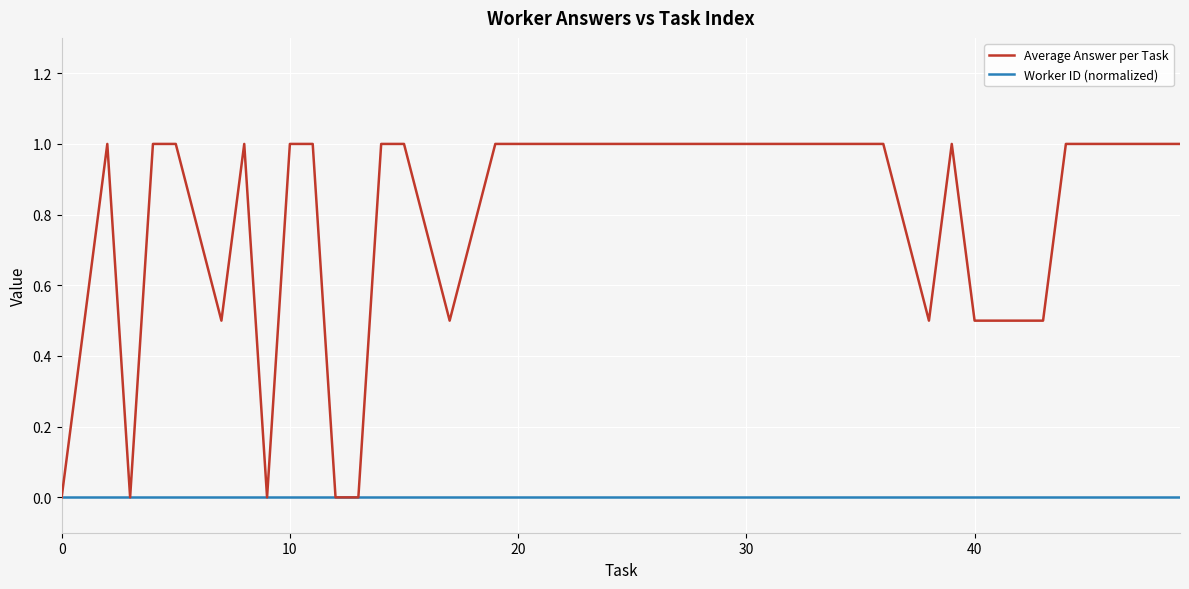

List the series in order of their overall mean, lowest first.

Worker ID (normalized), Average Answer per Task